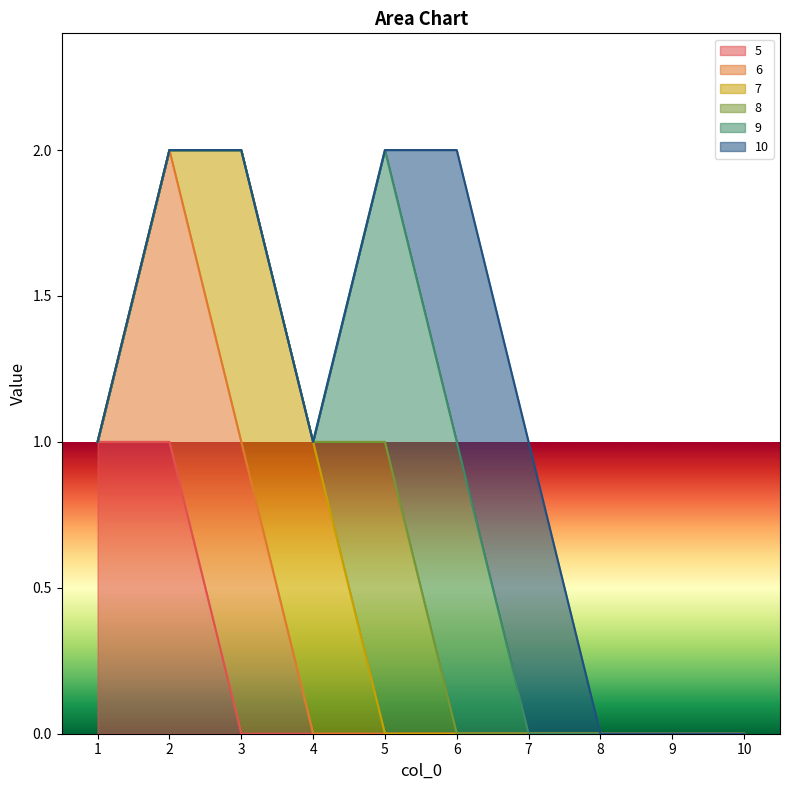

True or false: 10 and 5 cross at least once.

False